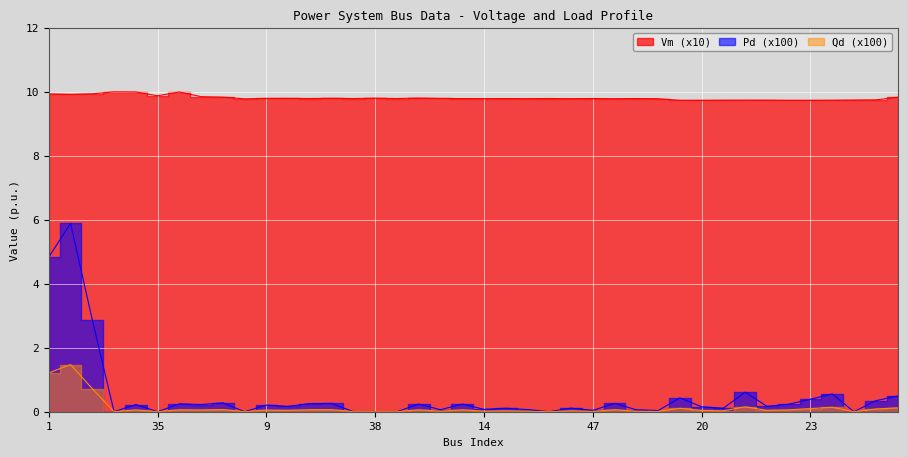

Where is the first local maximum for Qd?

2